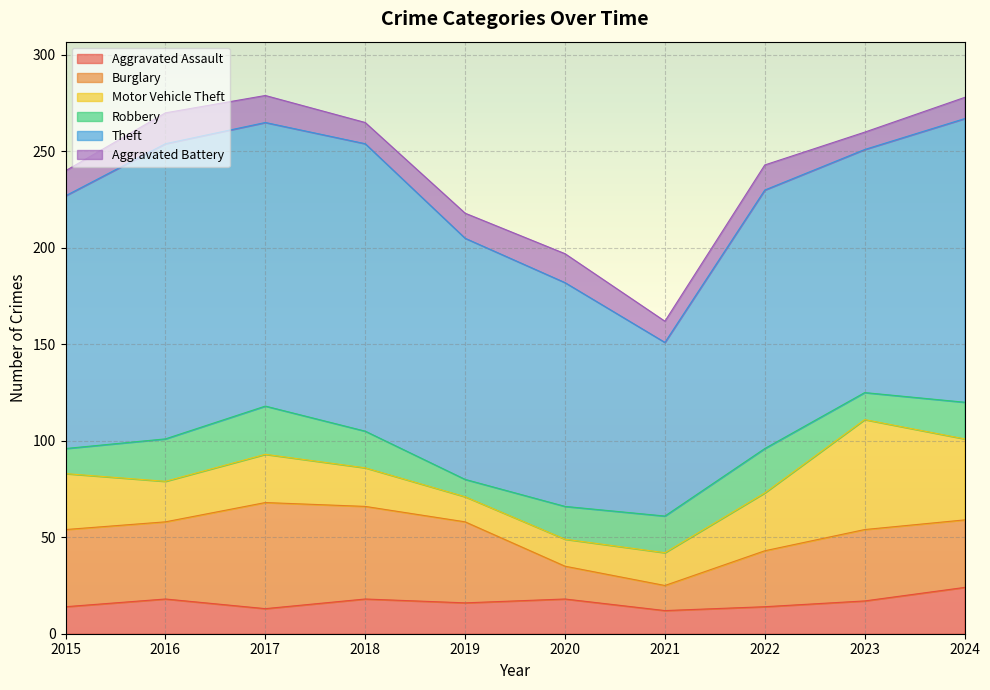

Is the value of Burglary at 2019 greater than the value of Theft at 2015?

No